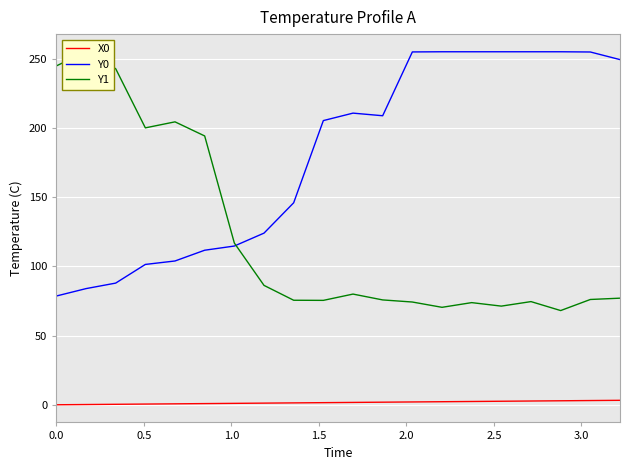

What is the sum of all X0 values?

32.2